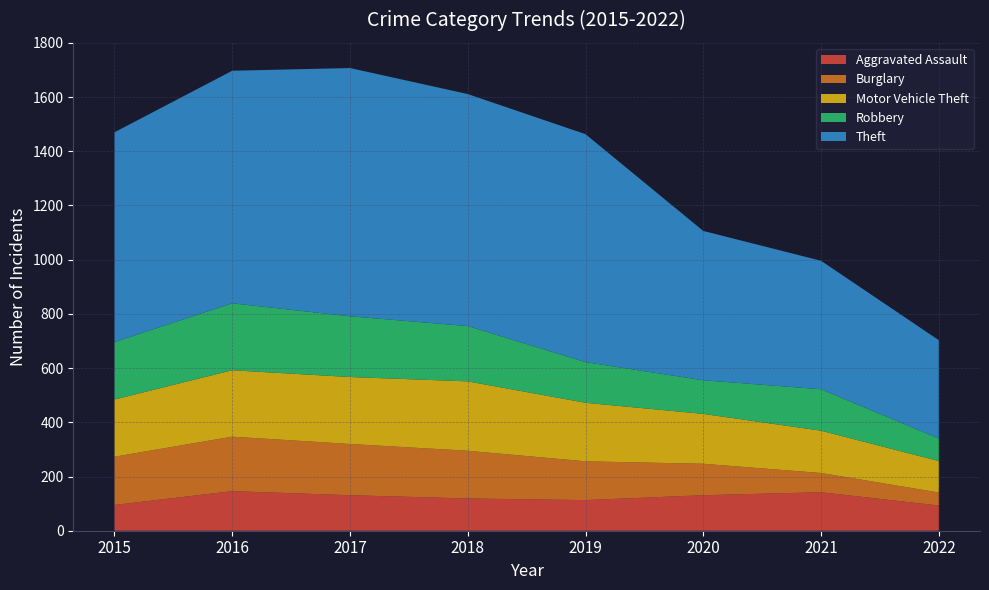

Reading left to right, transcribe all the data shown in this chart.

Aggravated Assault: 2015=95	2016=146	2017=131	2018=119	2019=113	2020=131	2021=142	2022=93
Burglary: 2015=178	2016=201	2017=189	2018=176	2019=143	2020=116	2021=71	2022=48
Motor Vehicle Theft: 2015=211	2016=245	2017=247	2018=256	2019=216	2020=184	2021=156	2022=116
Robbery: 2015=212	2016=247	2017=224	2018=204	2019=150	2020=124	2021=153	2022=83
Theft: 2015=774	2016=858	2017=916	2018=856	2019=841	2020=551	2021=474	2022=363